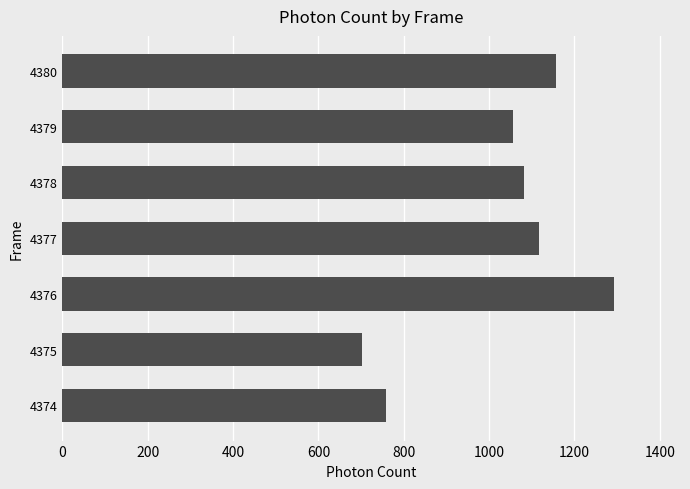

Is it true that the value at 4379 is 1055.3?

True